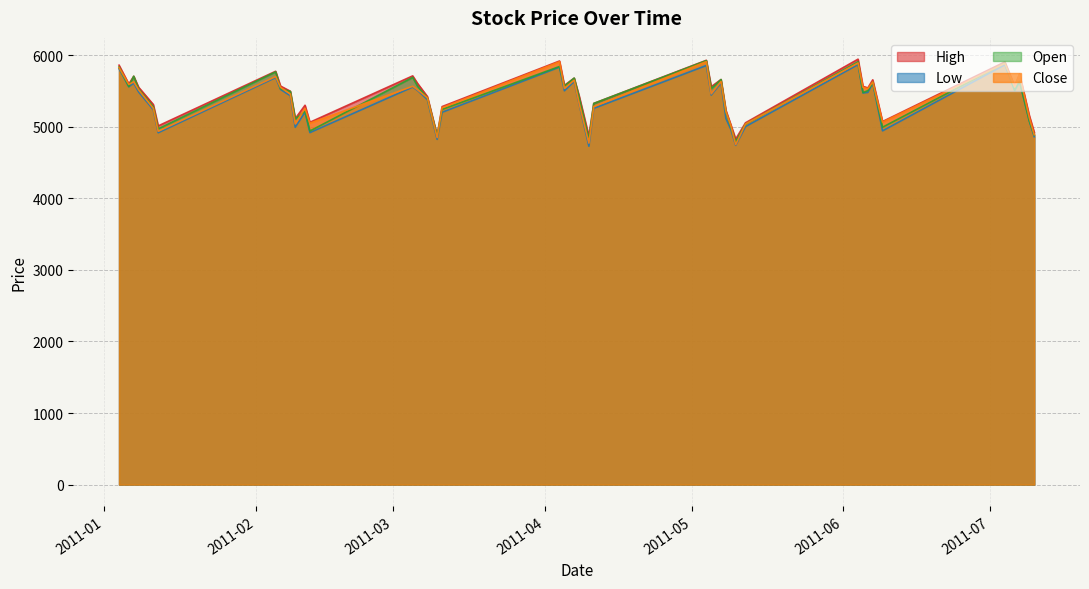

How many values in the Close series are below 5516?

20